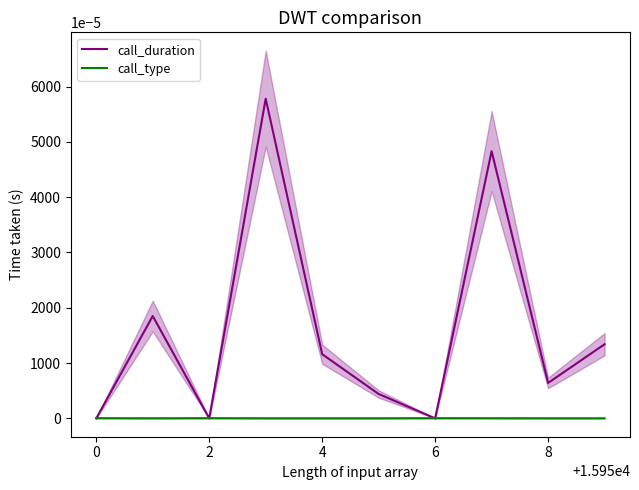

Is it true that call_duration equals 0.0 at 6?

True